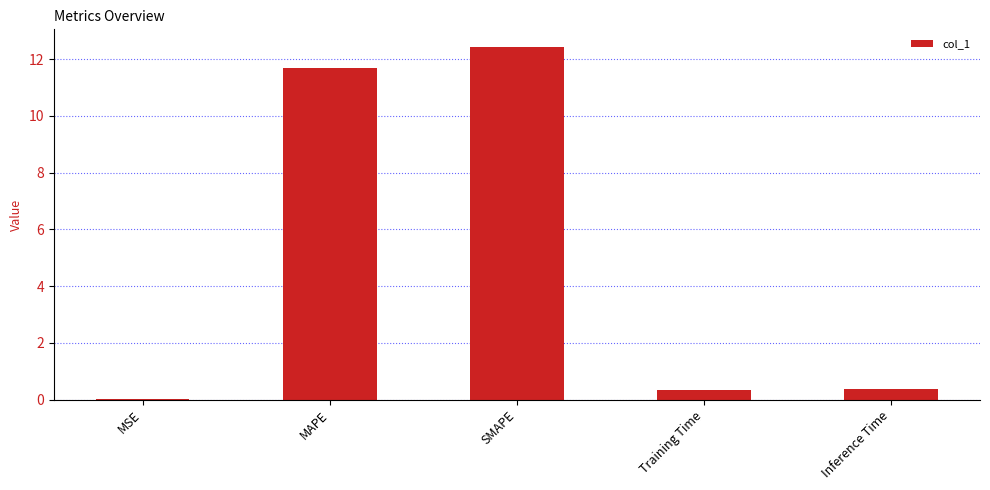

What value does the data have at Training Time?

0.4